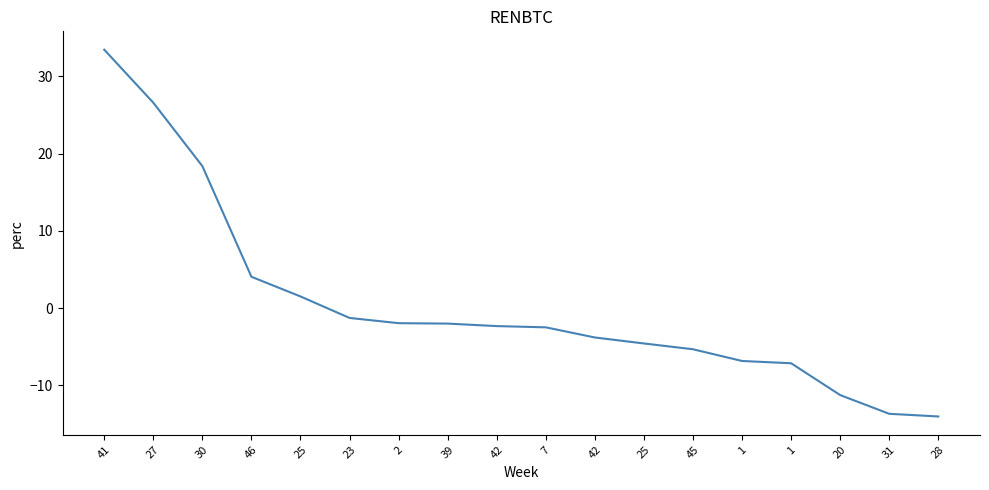

List the labels in order of value, largest first.

41, 27, 30, 46, 25, 23, 2, 39, 42, 7, 42, 25, 45, 1, 1, 20, 31, 28